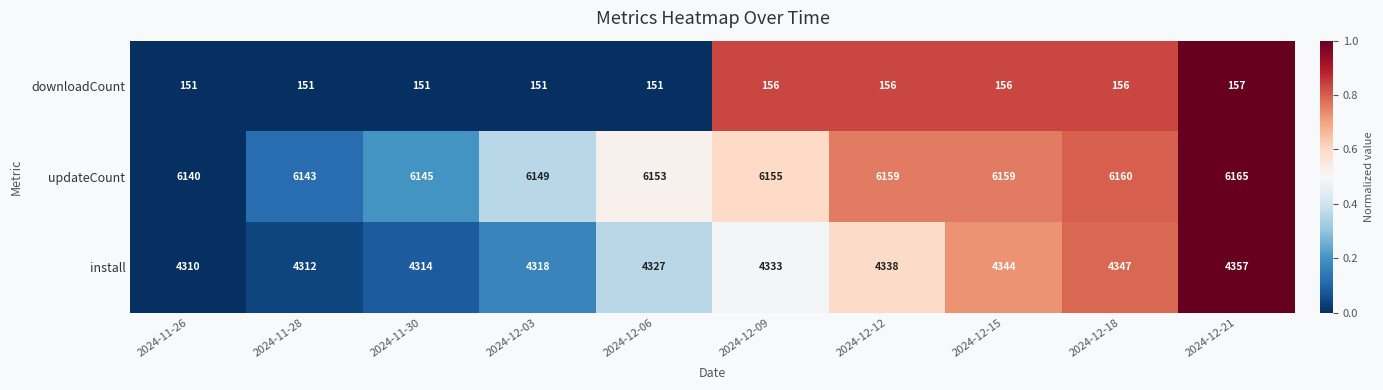

What is the lowest value of the updateCount series?

6140